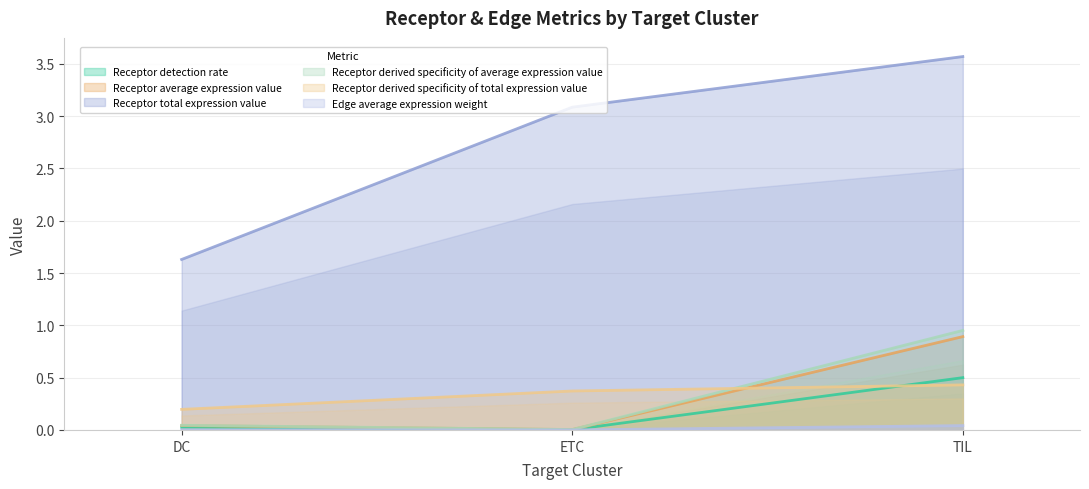

Between DC and ETC, which series saw the biggest shift?

Receptor total expression value